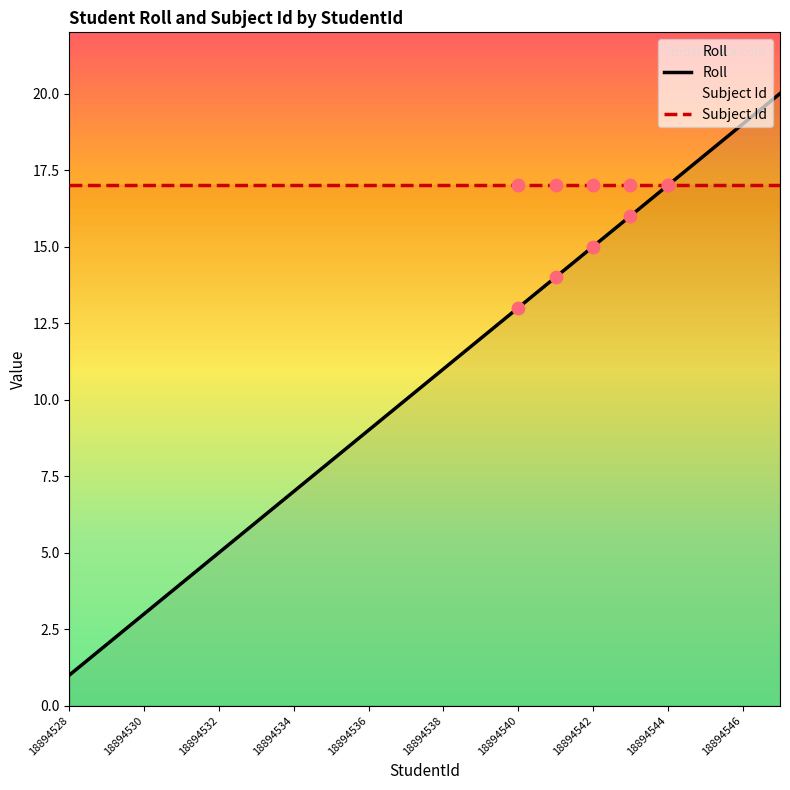

At how many categories does at least one series exceed 5?

20